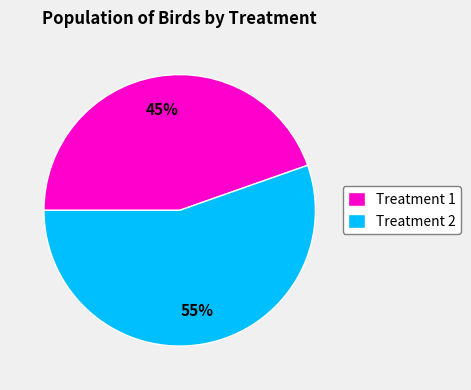

True or false: Treatment 2 accounts for 61% of the total.

False